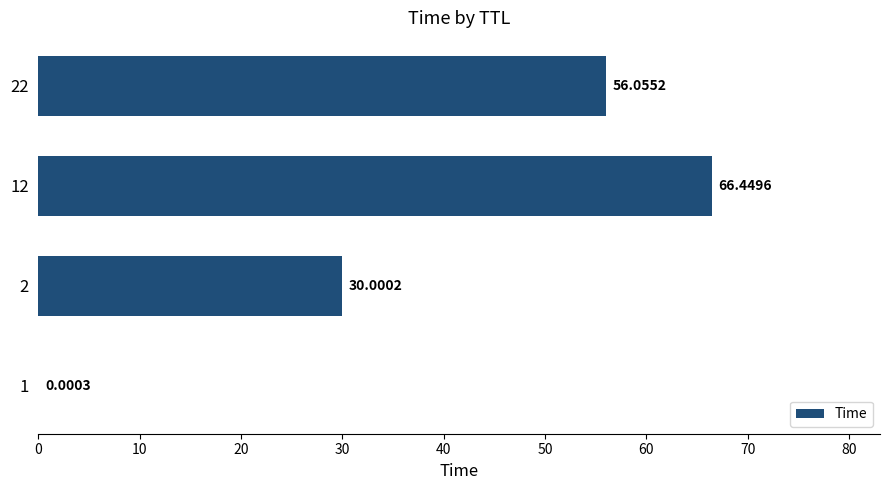

Count the number of data series in this chart.

1